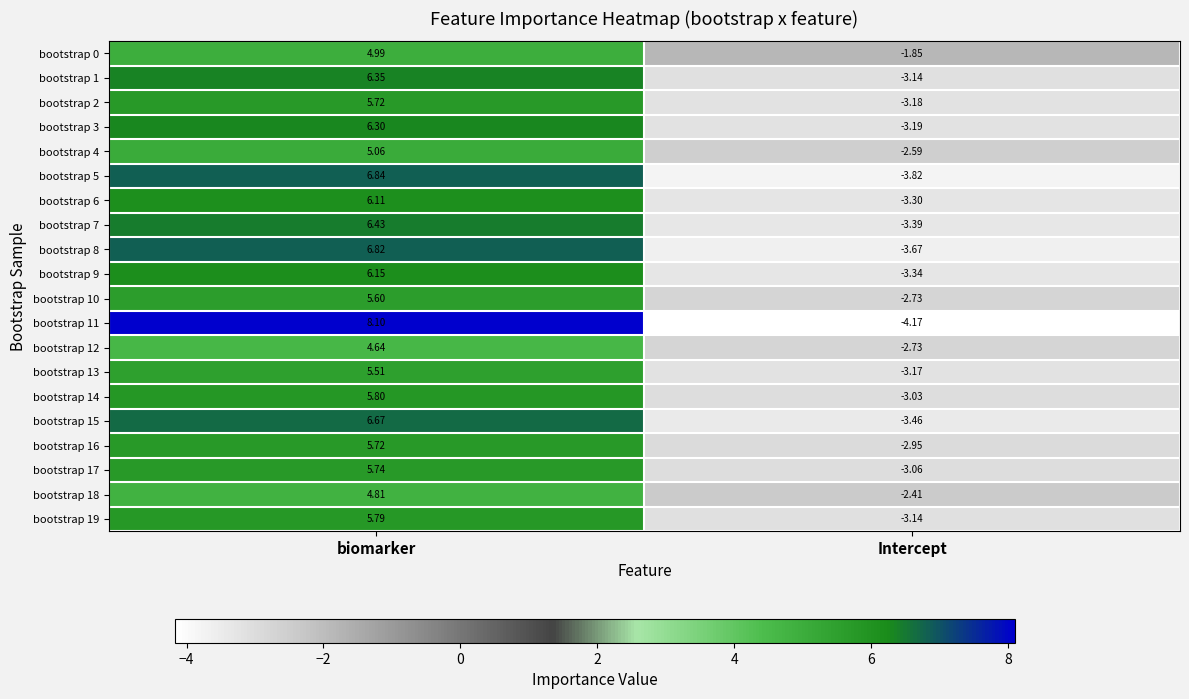

At which label is bootstrap 15 closest to 1?

Intercept